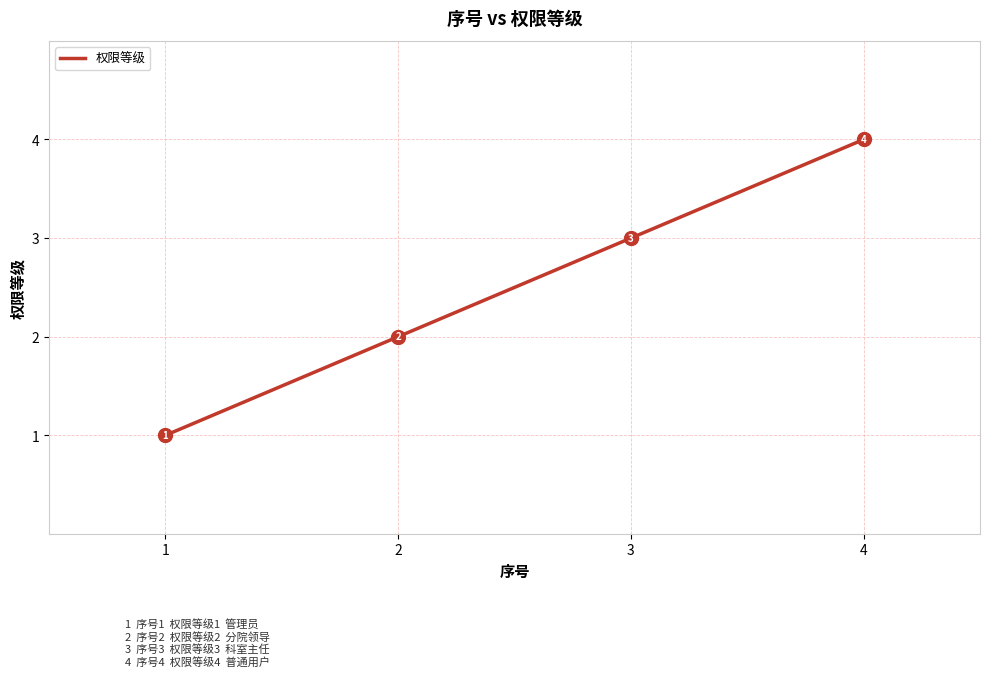

At which category does the chart reach its minimum across all series?

1